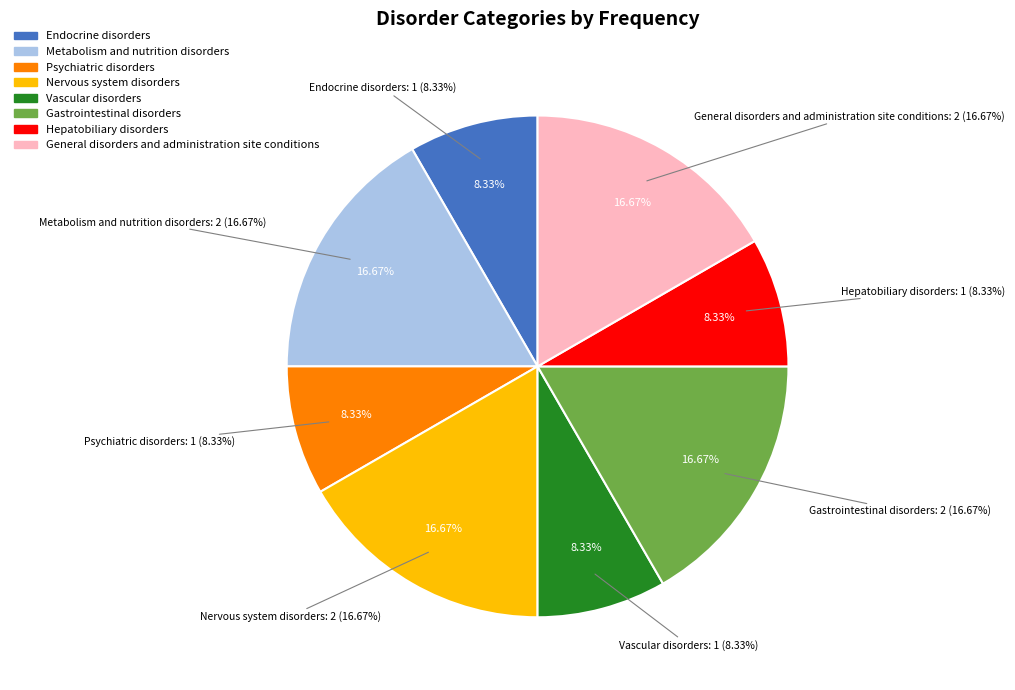

Is it true that Metabolism and nutrition disorders is 25% of the pie?

False